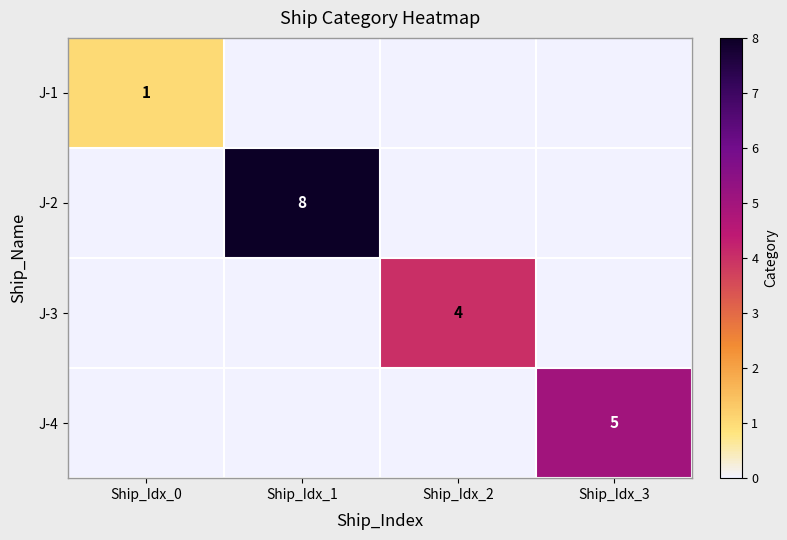

Which series changed the most between Ship_Idx_0 and Ship_Idx_3?

J-4